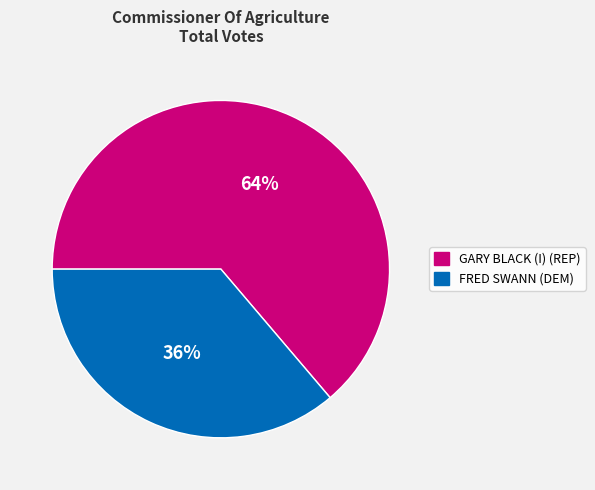

Approximately how many times larger is the value at GARY BLACK (I) (REP) compared to FRED SWANN (DEM)?

1.8